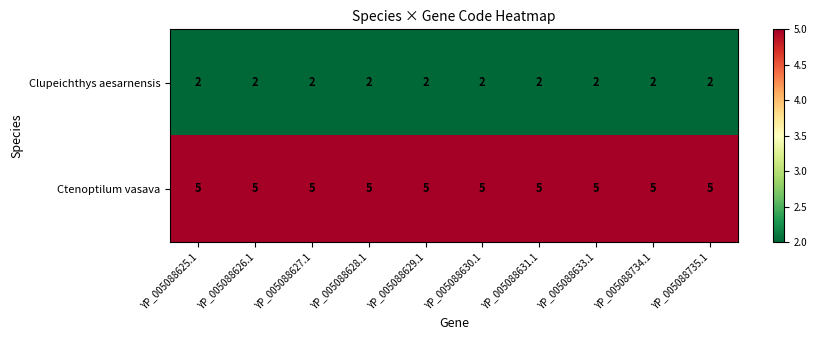

What is the maximum value shown in the chart?

5